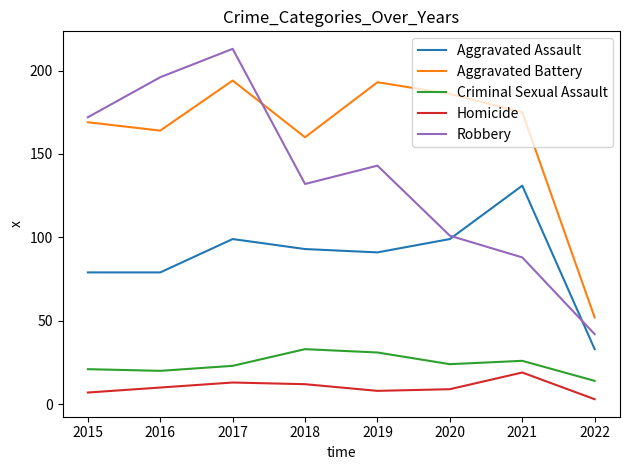

Is the value of Robbery at 2018 greater than the value of Aggravated Assault at 2015?

Yes